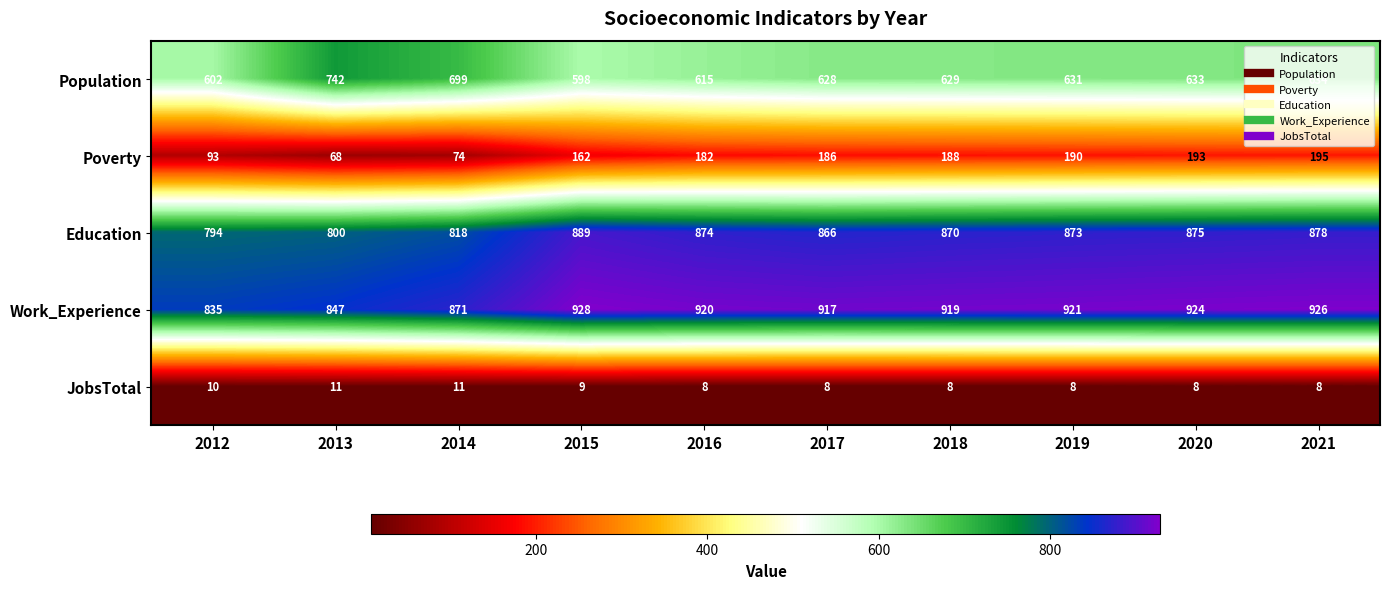

Read the Education value at 2019.

873